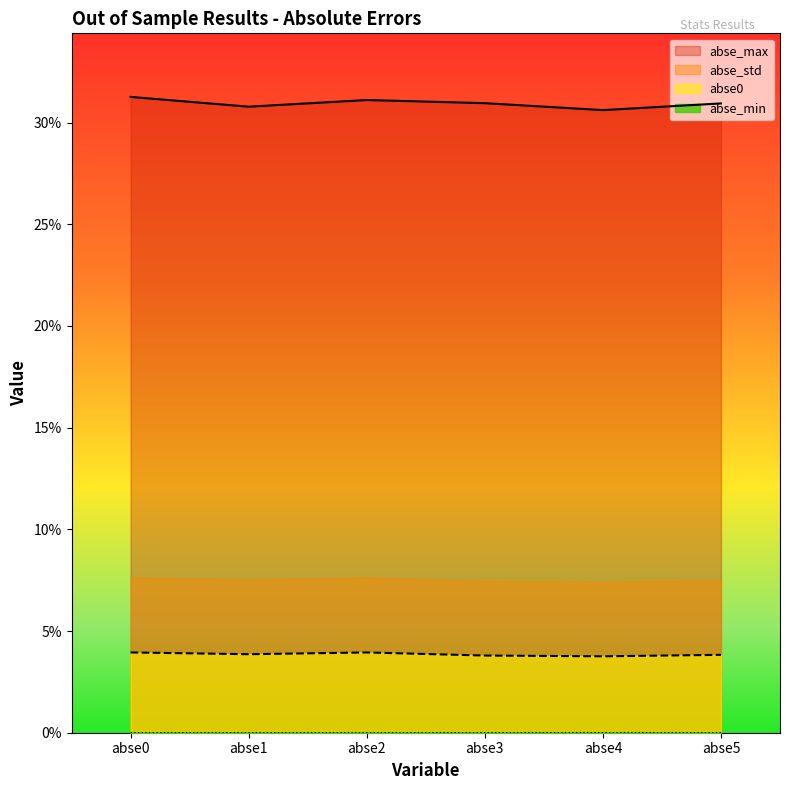

Which label corresponds to the largest value in the chart?

abse0